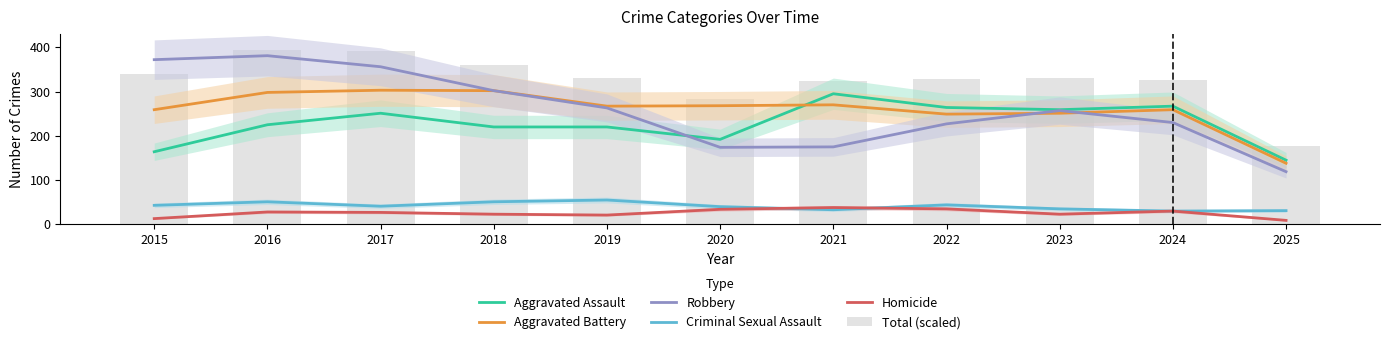

What is the lowest value of the Homicide series?

9.0